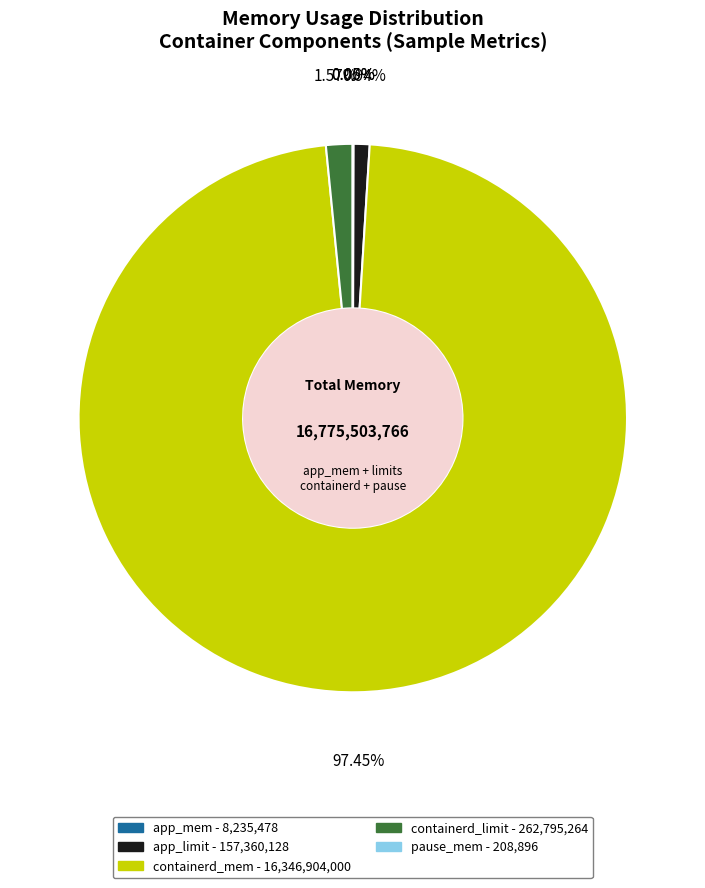

To the nearest percent, what is the average slice percentage?

20%